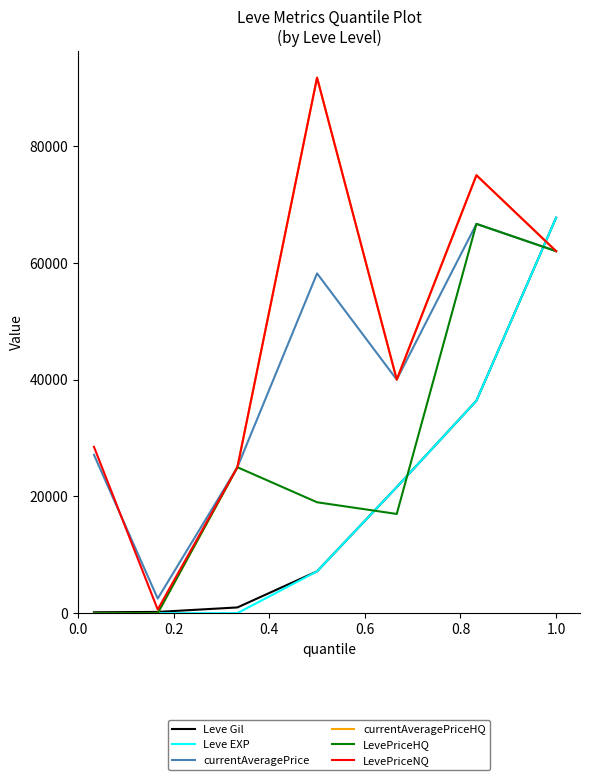

Is this an area chart (filled region under the line)?

No